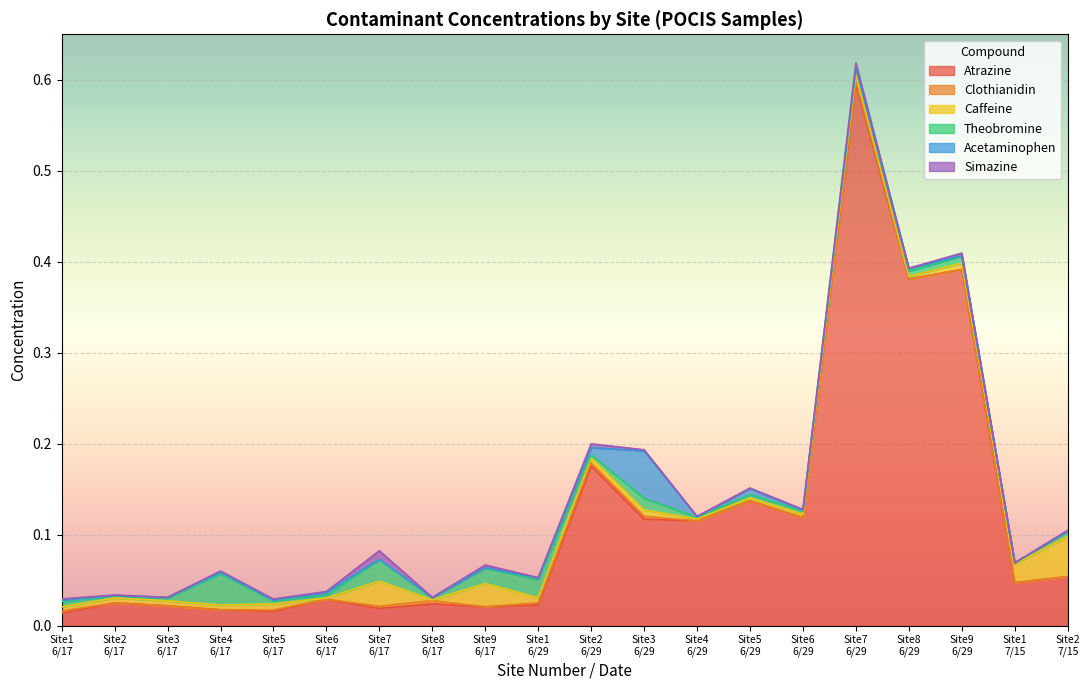

Which series has the largest total across all categories?

Atrazine